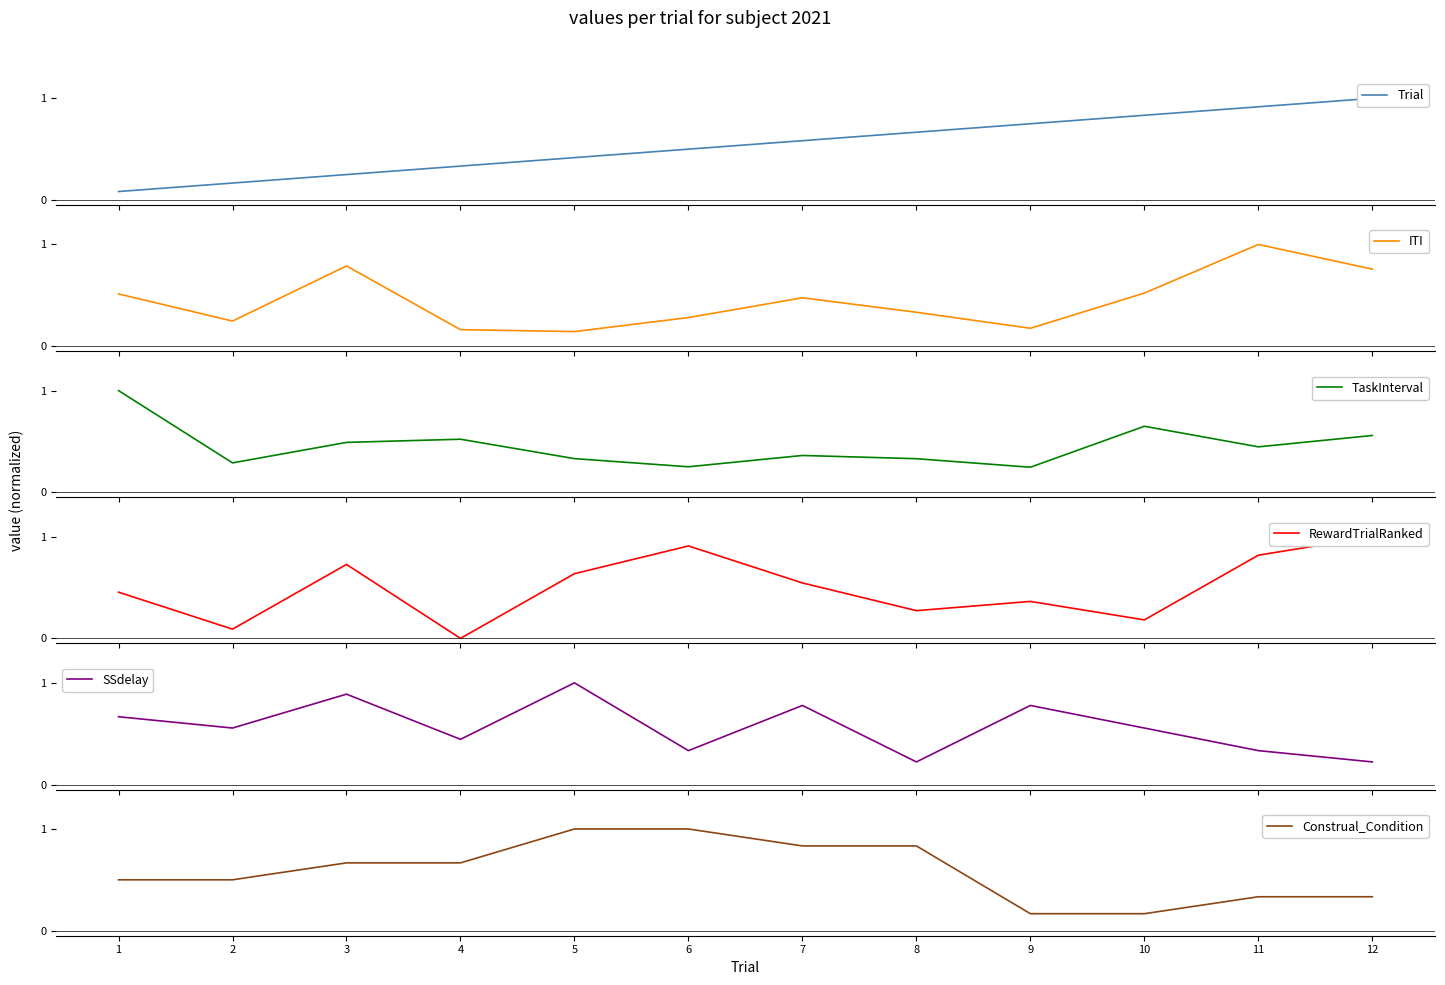

Which series has the largest total across all categories?

Construal_Condition